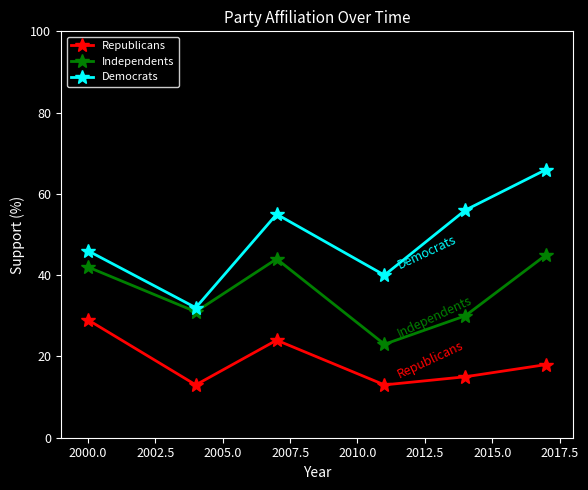

At how many categories does at least one series exceed 16?

6